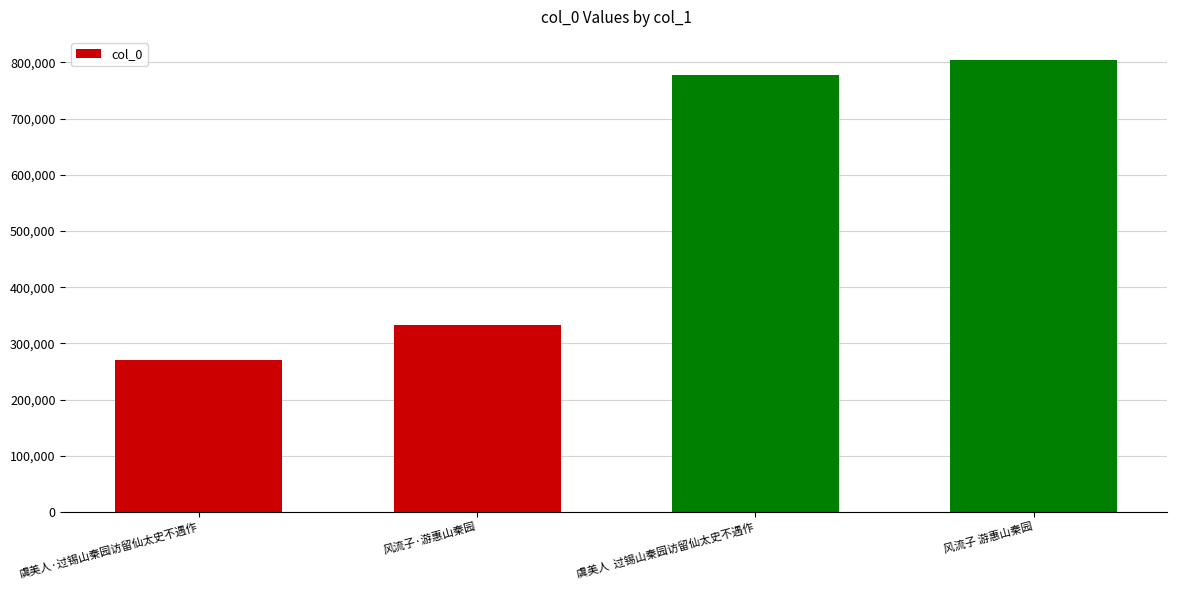

How many data points are less than 778456?

2